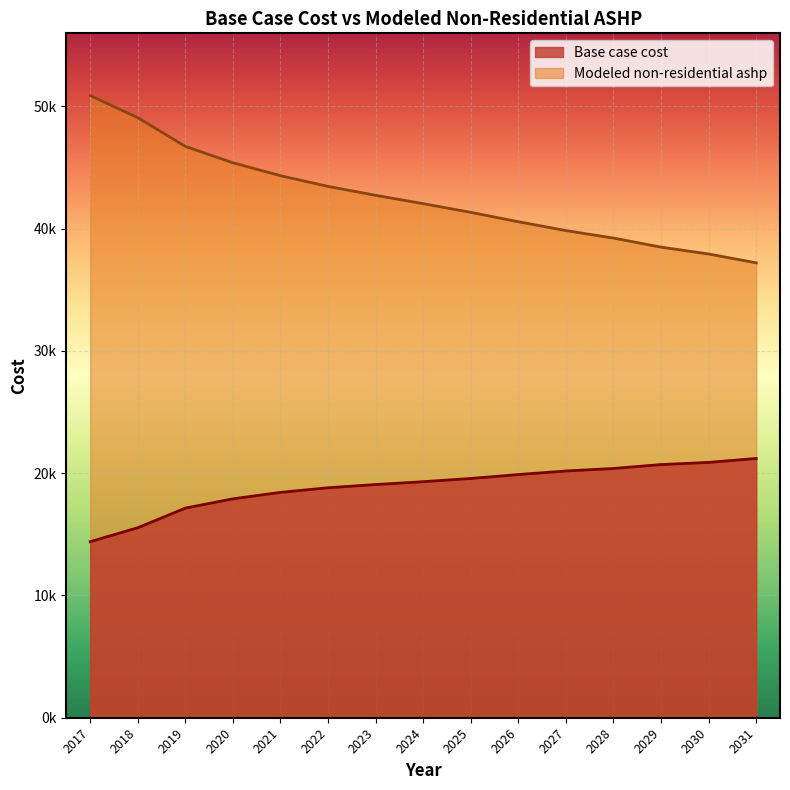

At which label is Modeled non-residential ashp closest to 44038?

2021